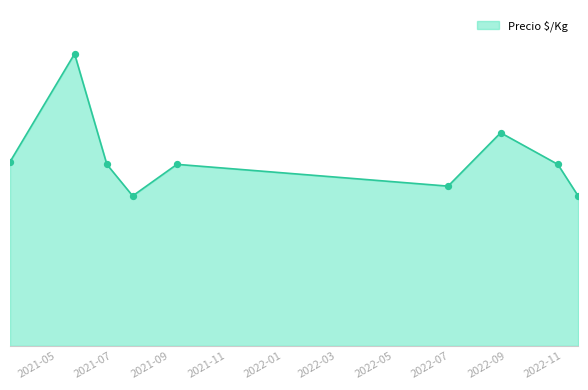

Does the chart have visible grid lines?

Yes